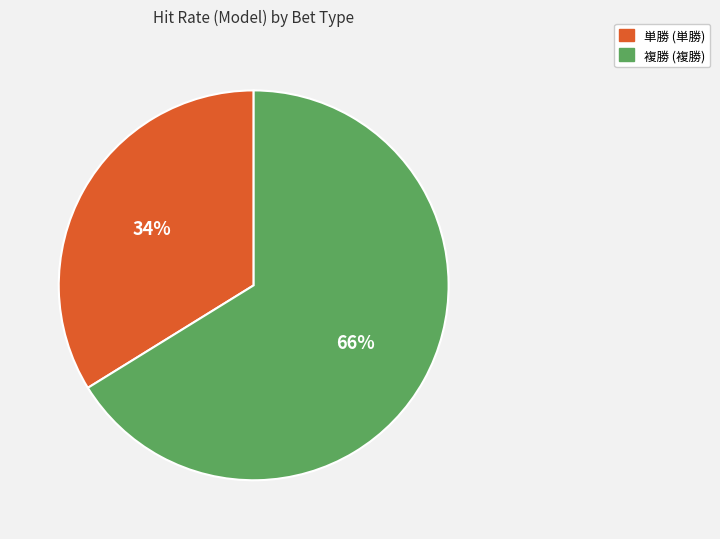

What is the smallest slice in the pie chart?

単勝